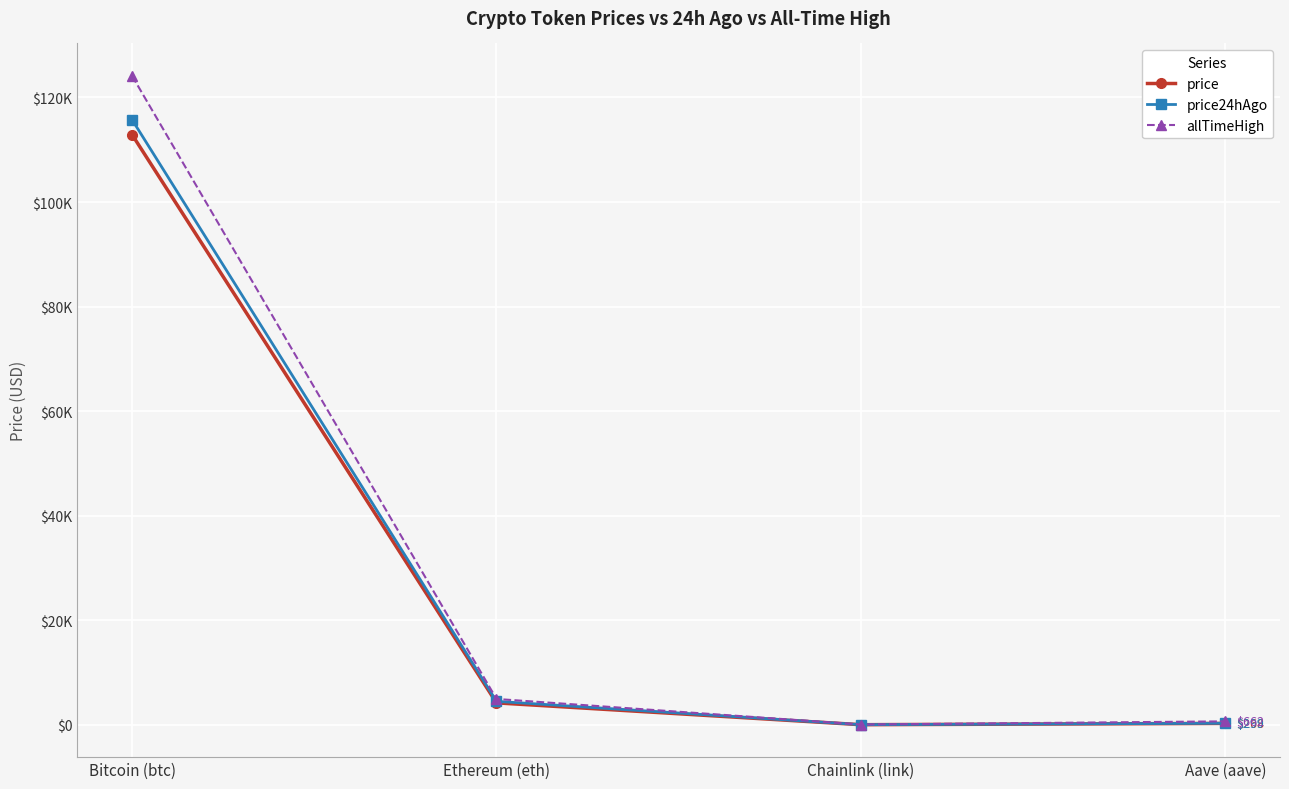

Rank the categories by price value from lowest to highest.

Chainlink (link), Aave (aave), Ethereum (eth), Bitcoin (btc)